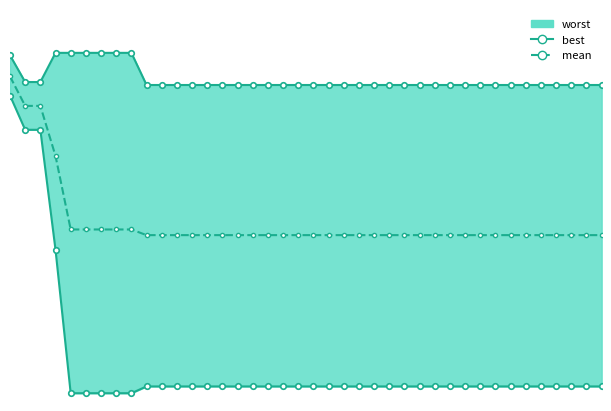

Does the chart display data point markers on the line(s)?

Yes